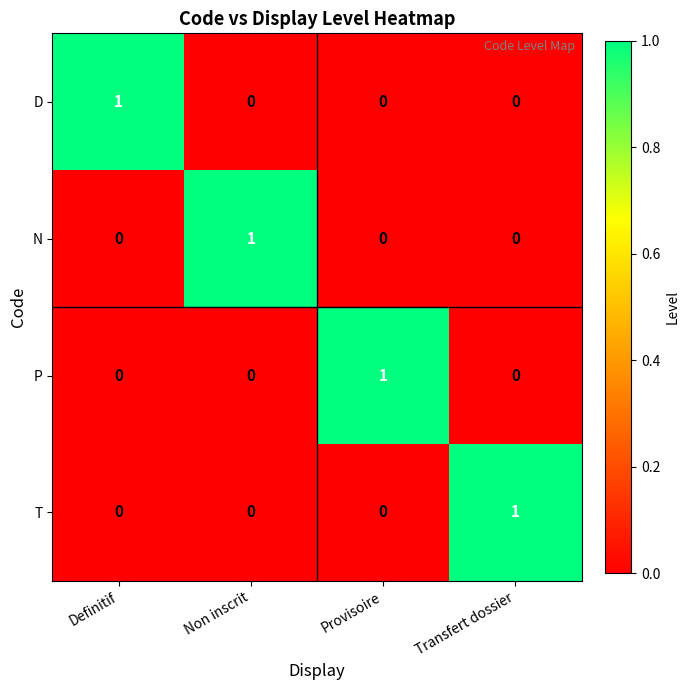

The value of N at Transfert dossier is 0. True or false?

True